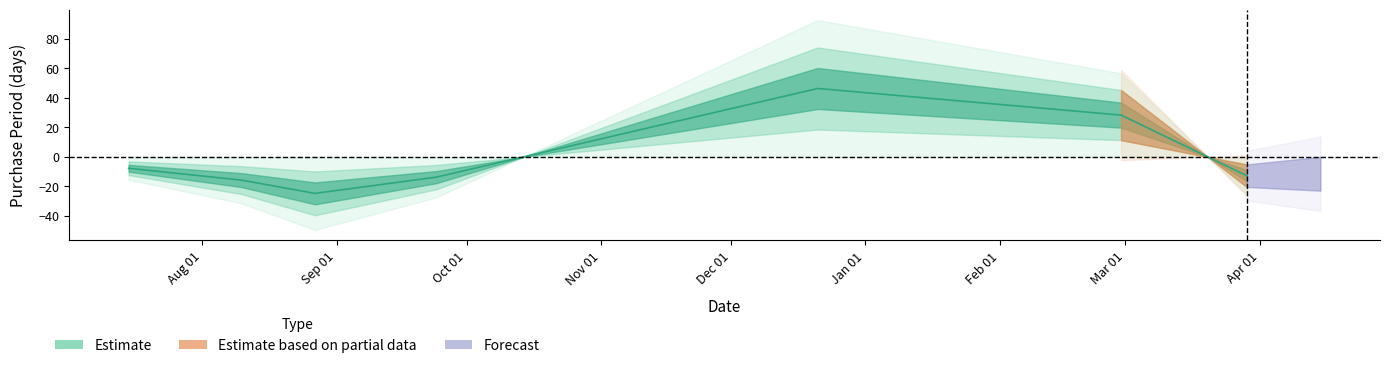

What is the label of the 6th point from the right?

2015-08-10